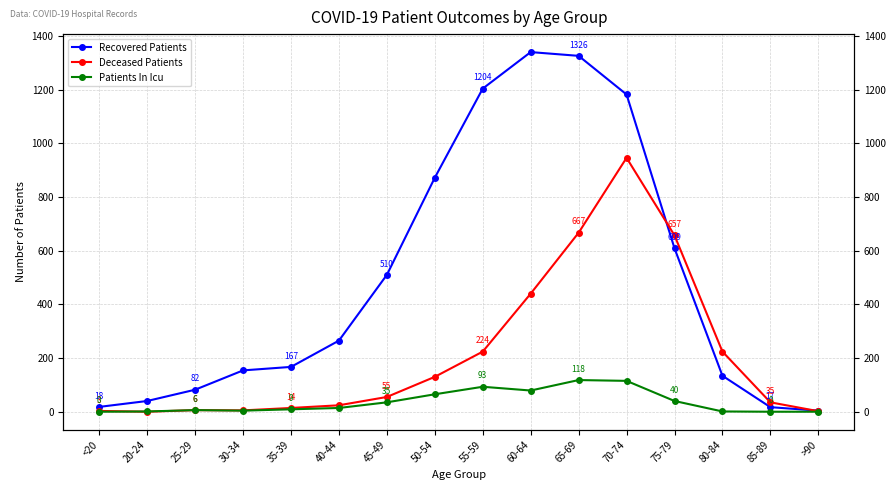

Is it true that Deceased Patients equals 9 at 35-39?

False